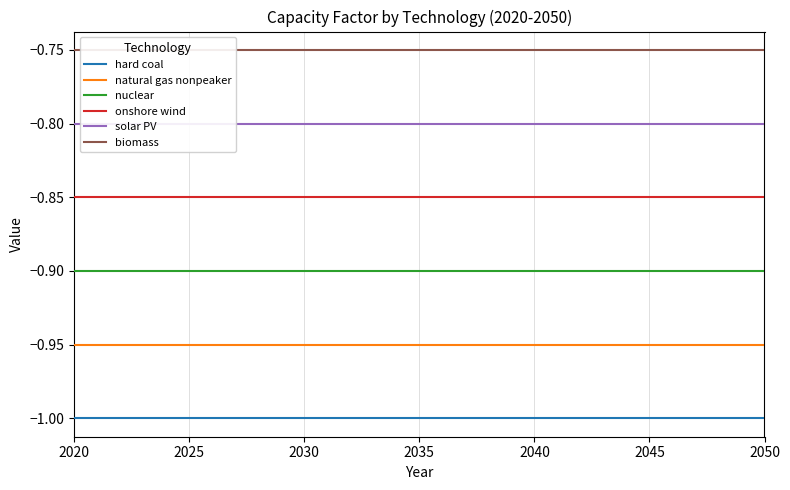

Reading left to right, list all the values displayed in this chart.

hard coal: -1.0	-1.0	-1.0	-1.0	-1.0	-1.0	-1.0	-1.0	-1.0	-1.0	-1.0	-1.0	-1.0	-1.0	-1.0	-1.0	-1.0	-1.0	-1.0	-1.0	-1.0	-1.0	-1.0	-1.0	-1.0	-1.0	-1.0	-1.0	-1.0	-1.0	-1.0
natural gas nonpeaker: -0.9	-0.9	-0.9	-0.9	-0.9	-0.9	-0.9	-0.9	-0.9	-0.9	-0.9	-0.9	-0.9	-0.9	-0.9	-0.9	-0.9	-0.9	-0.9	-0.9	-0.9	-0.9	-0.9	-0.9	-0.9	-0.9	-0.9	-0.9	-0.9	-0.9	-0.9
nuclear: -0.9	-0.9	-0.9	-0.9	-0.9	-0.9	-0.9	-0.9	-0.9	-0.9	-0.9	-0.9	-0.9	-0.9	-0.9	-0.9	-0.9	-0.9	-0.9	-0.9	-0.9	-0.9	-0.9	-0.9	-0.9	-0.9	-0.9	-0.9	-0.9	-0.9	-0.9
onshore wind: -0.8	-0.8	-0.8	-0.8	-0.8	-0.8	-0.8	-0.8	-0.8	-0.8	-0.8	-0.8	-0.8	-0.8	-0.8	-0.8	-0.8	-0.8	-0.8	-0.8	-0.8	-0.8	-0.8	-0.8	-0.8	-0.8	-0.8	-0.8	-0.8	-0.8	-0.8
solar PV: -0.8	-0.8	-0.8	-0.8	-0.8	-0.8	-0.8	-0.8	-0.8	-0.8	-0.8	-0.8	-0.8	-0.8	-0.8	-0.8	-0.8	-0.8	-0.8	-0.8	-0.8	-0.8	-0.8	-0.8	-0.8	-0.8	-0.8	-0.8	-0.8	-0.8	-0.8
biomass: -0.8	-0.8	-0.8	-0.8	-0.8	-0.8	-0.8	-0.8	-0.8	-0.8	-0.8	-0.8	-0.8	-0.8	-0.8	-0.8	-0.8	-0.8	-0.8	-0.8	-0.8	-0.8	-0.8	-0.8	-0.8	-0.8	-0.8	-0.8	-0.8	-0.8	-0.8